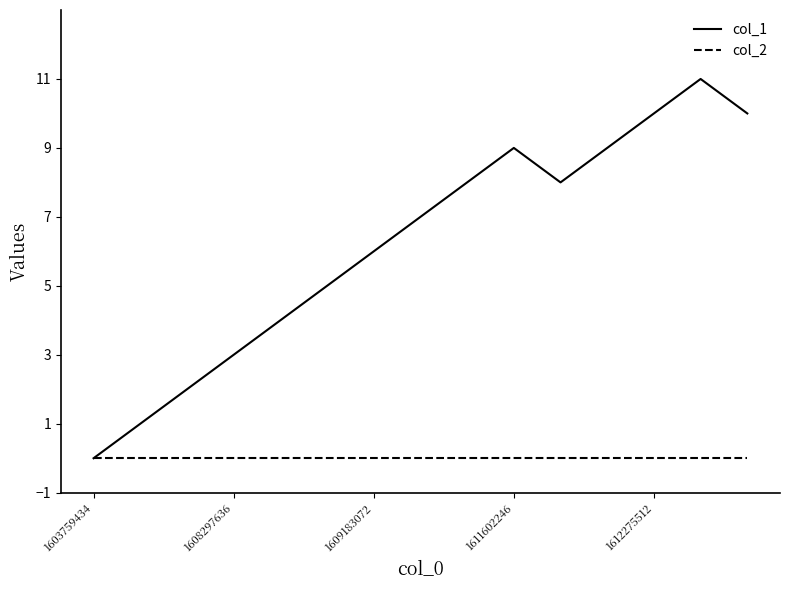

Which series has the largest total across all categories?

col_1